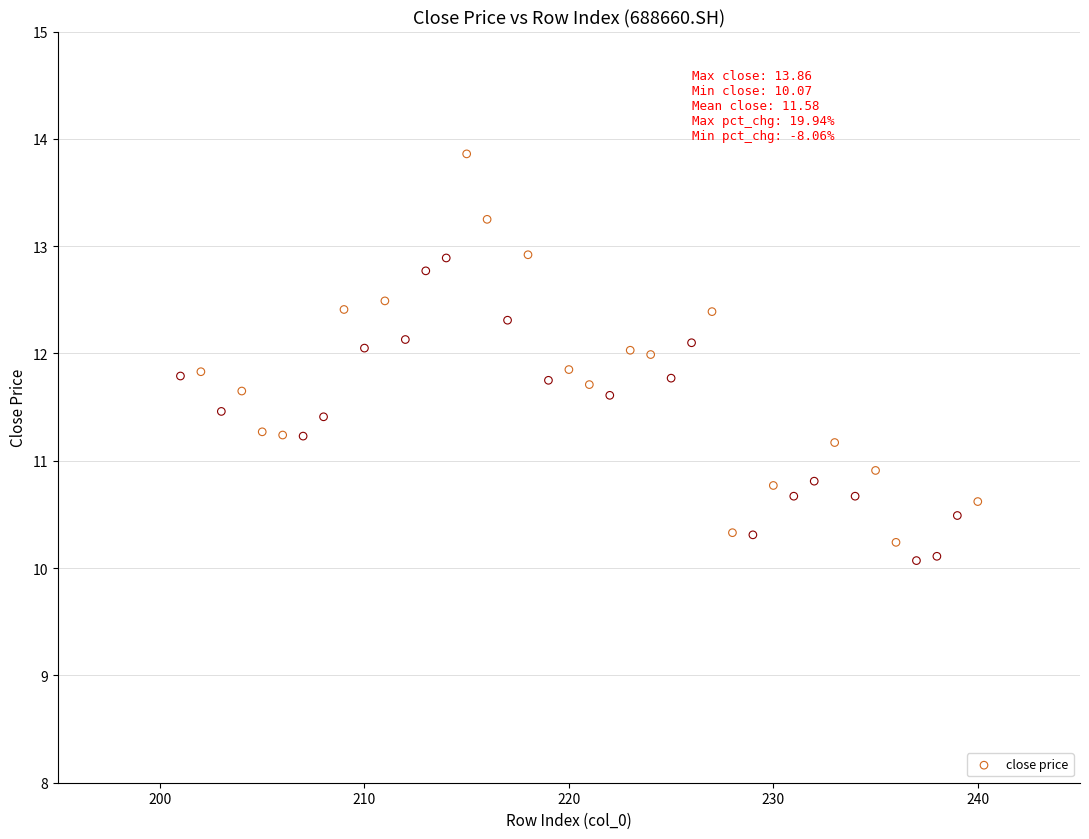

What Y value in the scatter plot is closest to 11?

10.9